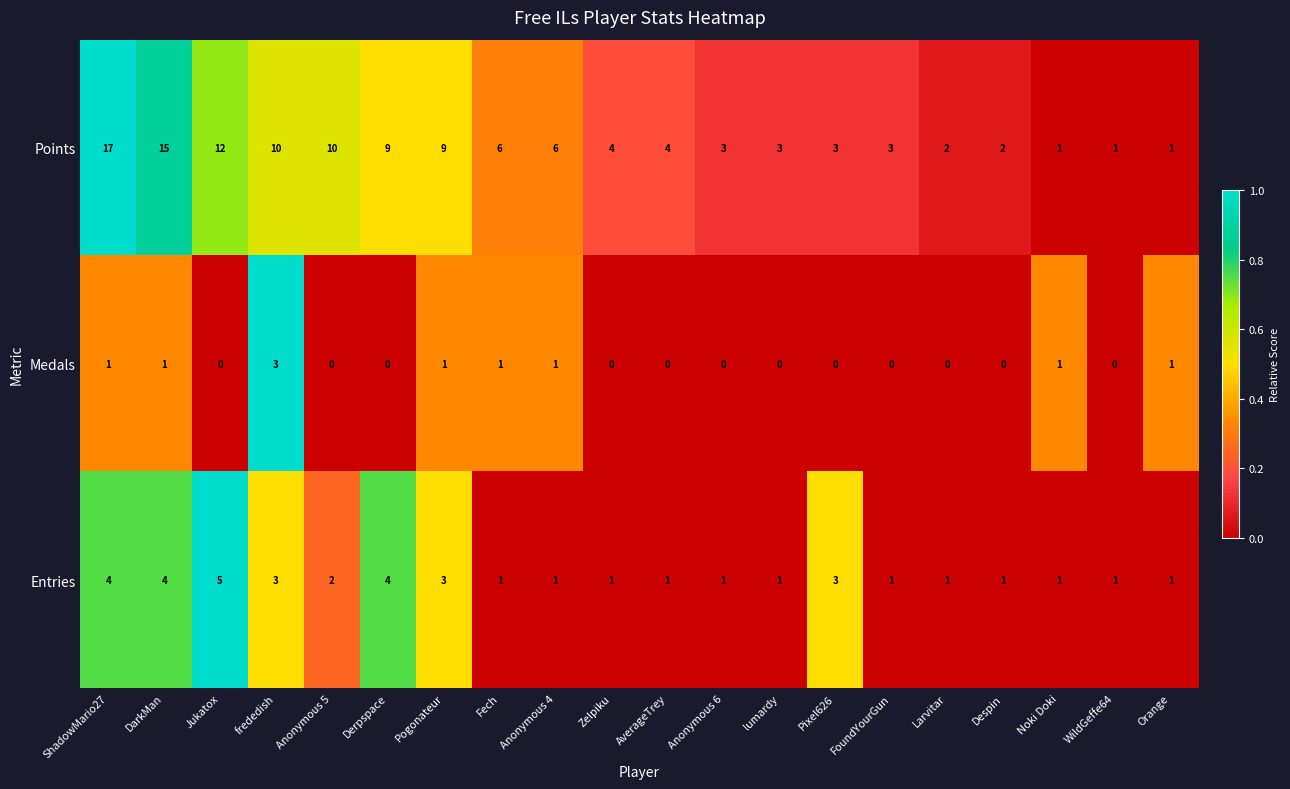

Which series changed the most between DarkMan and WildGeffe64?

Points